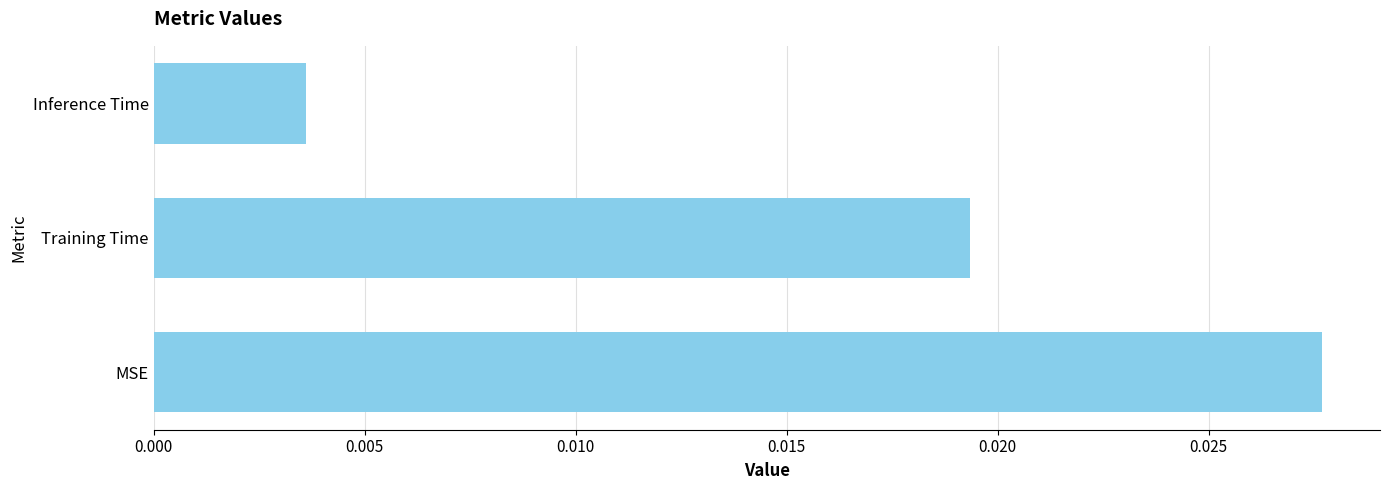

Rank the categories by value from highest to lowest.

MSE, Training Time, Inference Time